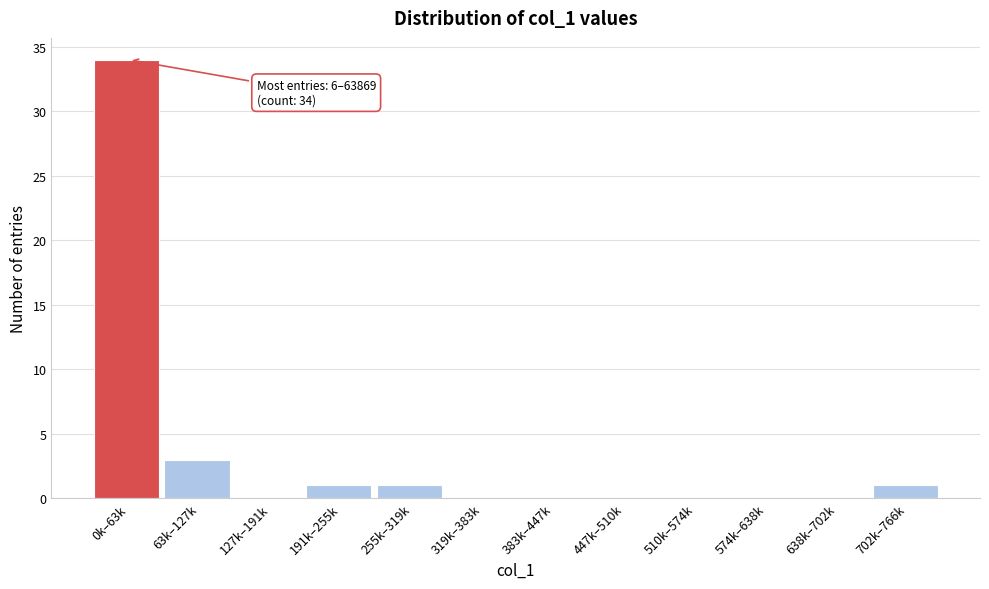

Reading right to left, what are all the values shown in this chart?

702k–766k=1	638k–702k=0	574k–638k=0	510k–574k=0	447k–510k=0	383k–447k=0	319k–383k=0	255k–319k=1	191k–255k=1	127k–191k=0	63k–127k=3	0k–63k=34